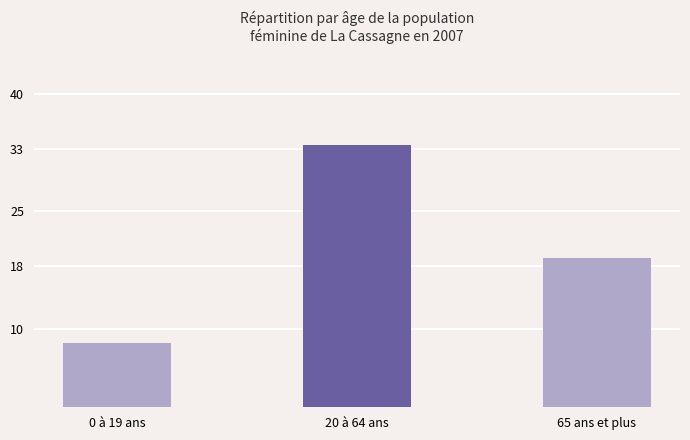

Reading left to right, transcribe all the data shown in this chart.

0 à 19 ans=8.2	20 à 64 ans=33.5	65 ans et plus=19.0